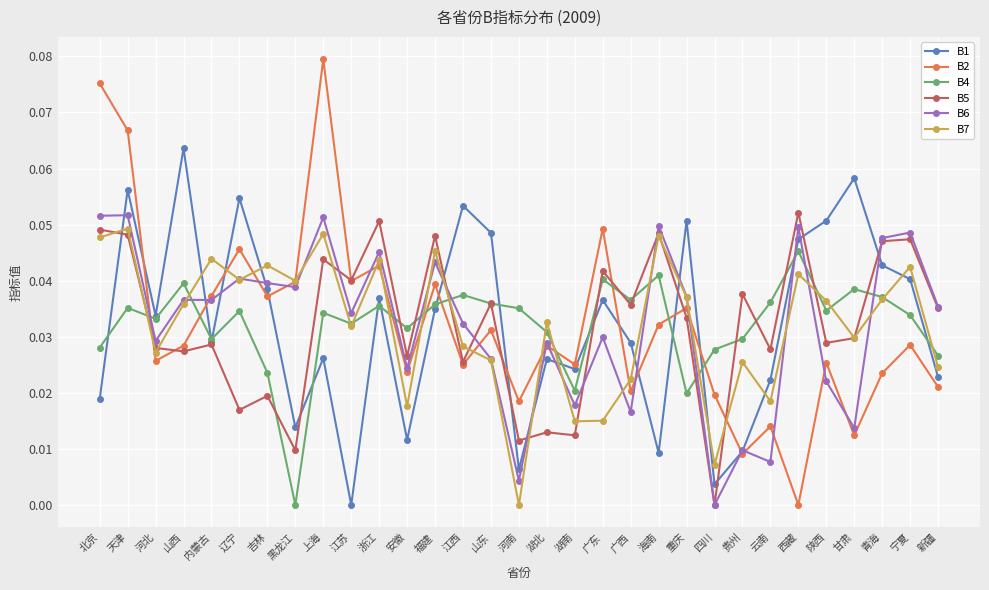

At which category does B2 reach its first local peak?

辽宁